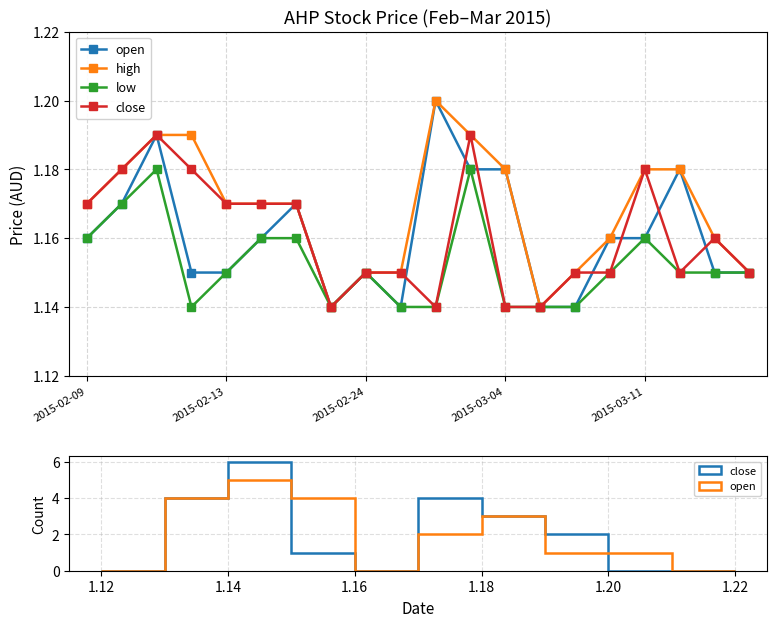

At how many categories does at least one series exceed 1?

20